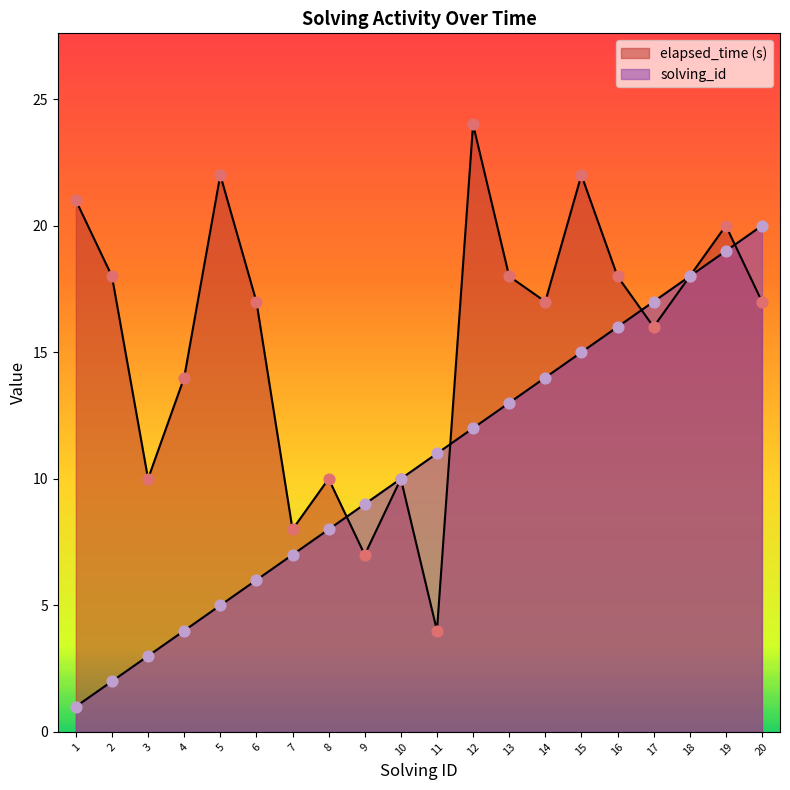

What is the total value across all series at 13?

31